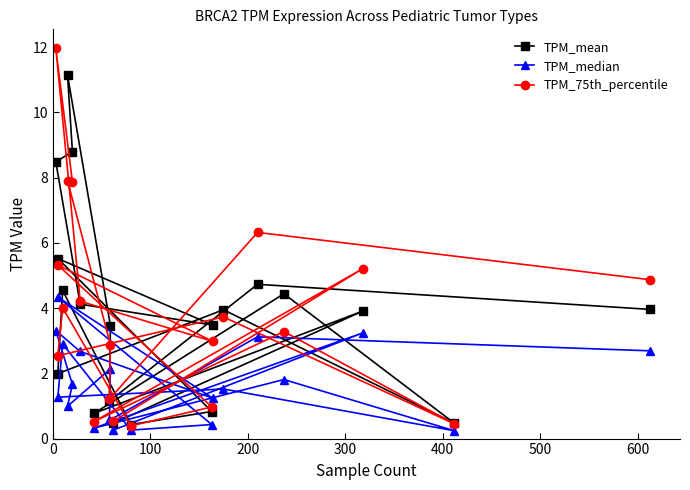

The value of TPM_mean at 300 is 0.9. True or false?

False